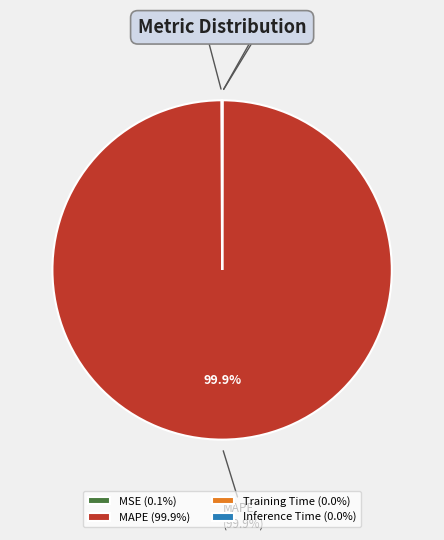

Which has a higher value, Inference Time or MAPE?

MAPE